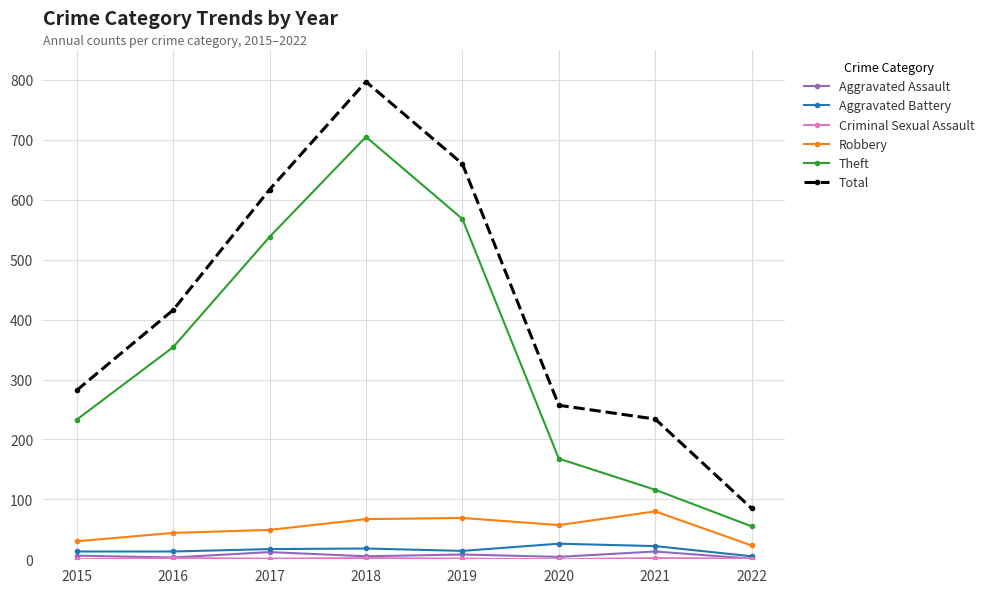

What is the total value across all series at 2021?

467